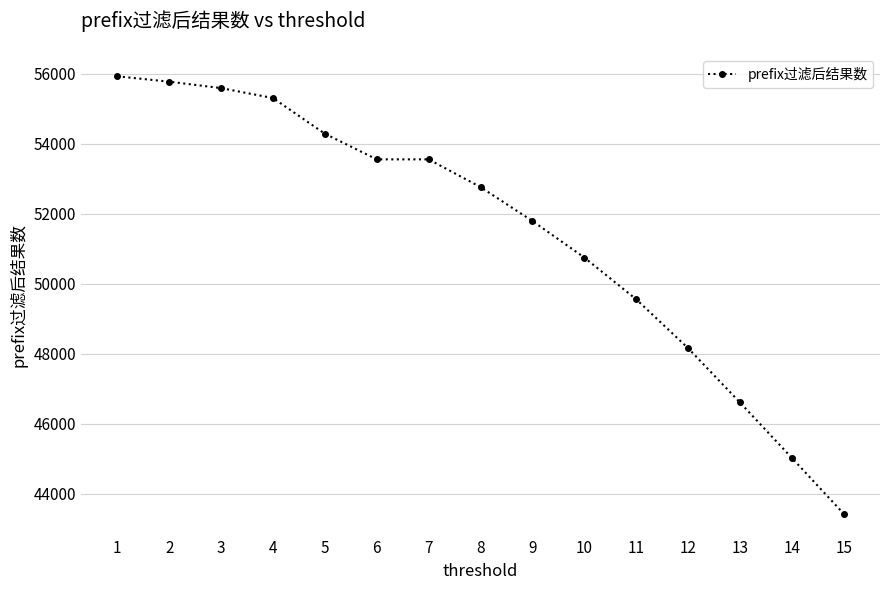

Reading left to right, extract all data points from this chart.

1=55924	2=55771	3=55587	4=55303	5=54284	6=53552	7=53552	8=52760	9=51792	10=50749	11=49556	12=48161	13=46609	14=45027	15=43431